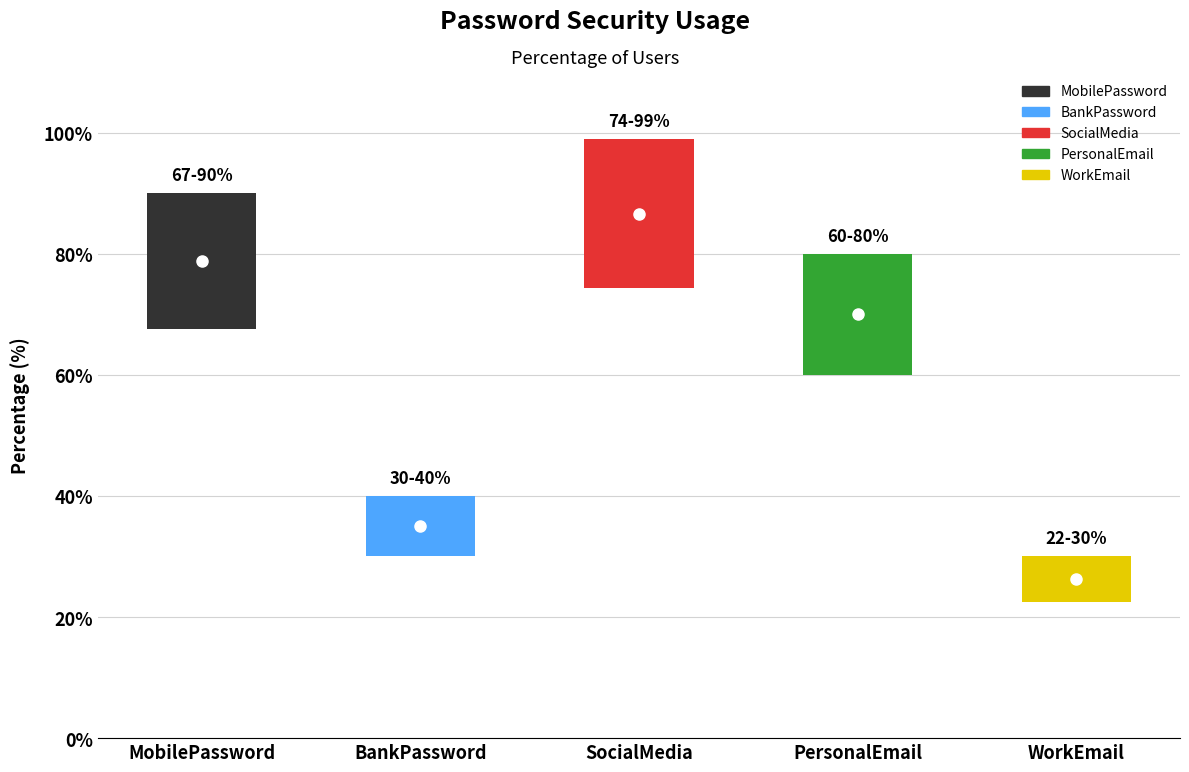

The value at BankPassword is 52. True or false?

False